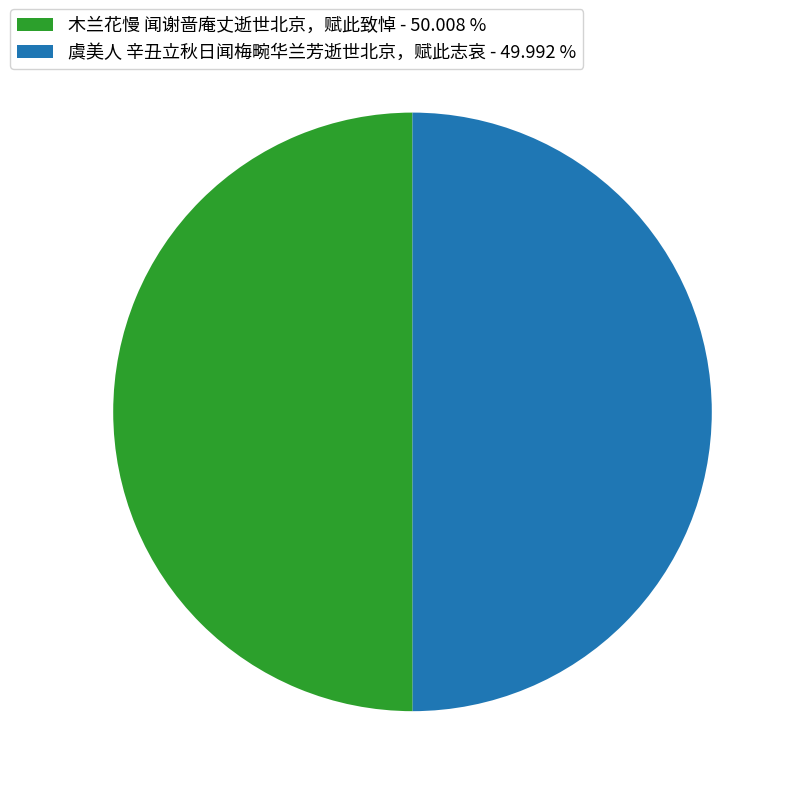

Do 木兰花慢 闻谢啬庵丈逝世北京，赋此致悼 - 50.008 % and 虞美人 辛丑立秋日闻梅畹华兰芳逝世北京，赋此志哀 - 49.992 % together represent more than half of the pie?

Yes